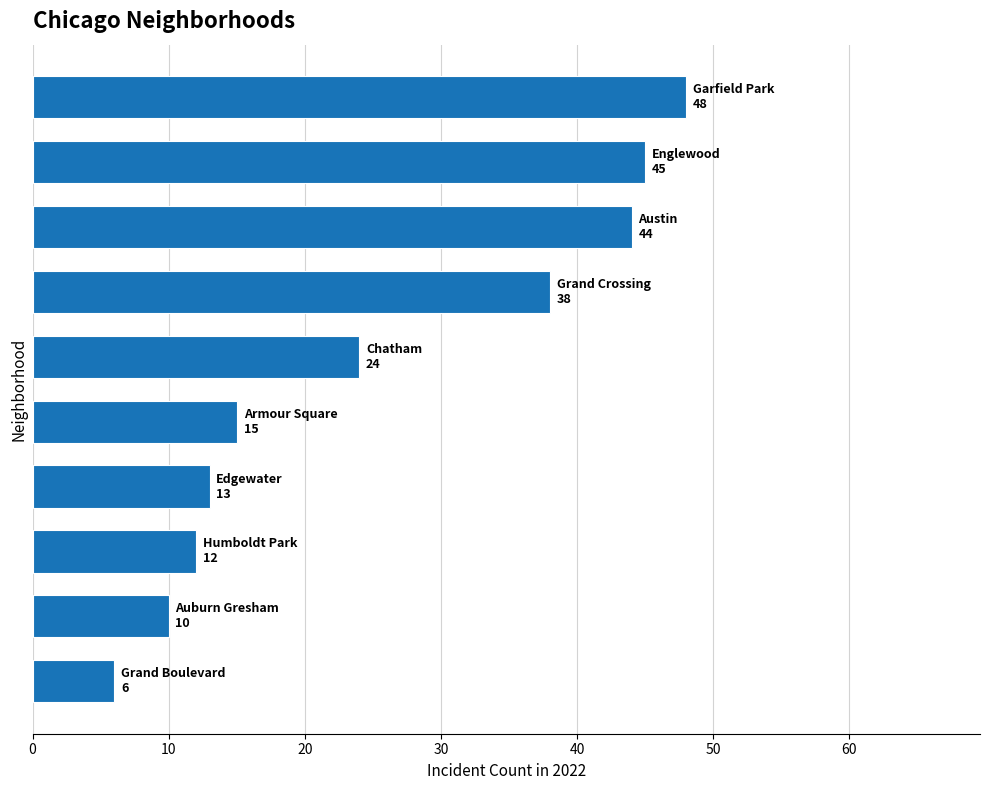

What is the sum of all values?

255